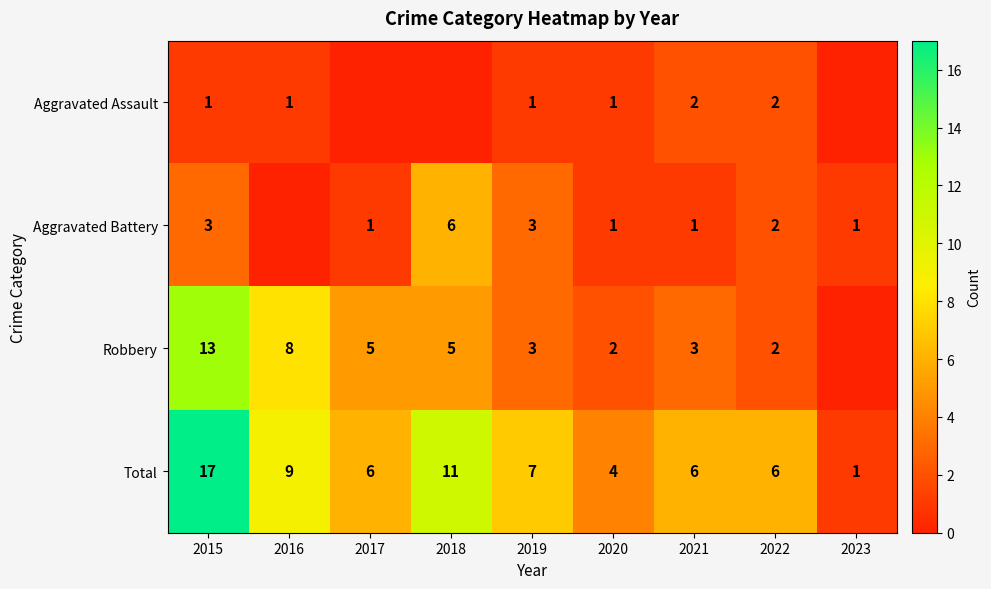

At which label is Total closest to 9?

2016